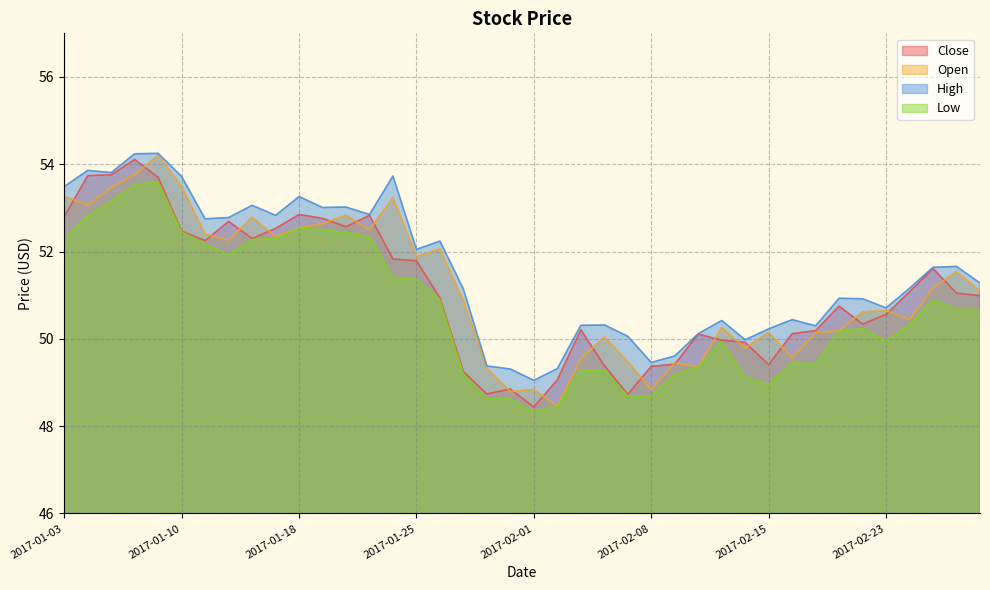

Reading left to right, list all the values displayed in this chart.

Close: 2017-01-03=52.8	2017-01-04=53.7	2017-01-05=53.8	2017-01-06=54.1	2017-01-09=53.7	2017-01-10=52.5	2017-01-11=52.2	2017-01-12=52.7	2017-01-13=52.3	2017-01-17=52.5	2017-01-18=52.8	2017-01-19=52.8	2017-01-20=52.6	2017-01-23=52.8	2017-01-24=51.8	2017-01-25=51.8	2017-01-26=50.9	2017-01-27=49.2	2017-01-30=48.7	2017-01-31=48.8	2017-02-01=48.4	2017-02-02=49.1	2017-02-03=50.2	2017-02-06=49.4	2017-02-07=48.7	2017-02-08=49.4	2017-02-09=49.4	2017-02-10=50.1	2017-02-13=50.0	2017-02-14=49.9	2017-02-15=49.4	2017-02-16=50.1	2017-02-17=50.2	2017-02-21=50.8	2017-02-22=50.3	2017-02-23=50.6	2017-02-24=51.1	2017-02-27=51.6	2017-02-28=51.0	2017-03-01=51.0
Open: 2017-01-03=53.3	2017-01-04=53.1	2017-01-05=53.5	2017-01-06=53.8	2017-01-09=54.2	2017-01-10=53.5	2017-01-11=52.4	2017-01-12=52.3	2017-01-13=52.8	2017-01-17=52.3	2017-01-18=52.5	2017-01-19=52.6	2017-01-20=52.8	2017-01-23=52.5	2017-01-24=53.2	2017-01-25=51.9	2017-01-26=52.1	2017-01-27=50.9	2017-01-30=49.3	2017-01-31=48.8	2017-02-01=48.8	2017-02-02=48.5	2017-02-03=49.5	2017-02-06=50.0	2017-02-07=49.5	2017-02-08=48.8	2017-02-09=49.5	2017-02-10=49.4	2017-02-13=50.3	2017-02-14=49.8	2017-02-15=50.2	2017-02-16=49.6	2017-02-17=50.1	2017-02-21=50.2	2017-02-22=50.6	2017-02-23=50.7	2017-02-24=50.4	2017-02-27=51.2	2017-02-28=51.5	2017-03-01=51.1
High: 2017-01-03=53.5	2017-01-04=53.9	2017-01-05=53.8	2017-01-06=54.2	2017-01-09=54.2	2017-01-10=53.7	2017-01-11=52.8	2017-01-12=52.8	2017-01-13=53.1	2017-01-17=52.8	2017-01-18=53.3	2017-01-19=53.0	2017-01-20=53.0	2017-01-23=52.8	2017-01-24=53.7	2017-01-25=52.0	2017-01-26=52.2	2017-01-27=51.1	2017-01-30=49.4	2017-01-31=49.3	2017-02-01=49.0	2017-02-02=49.3	2017-02-03=50.3	2017-02-06=50.3	2017-02-07=50.1	2017-02-08=49.5	2017-02-09=49.6	2017-02-10=50.1	2017-02-13=50.4	2017-02-14=50.0	2017-02-15=50.2	2017-02-16=50.4	2017-02-17=50.3	2017-02-21=50.9	2017-02-22=50.9	2017-02-23=50.7	2017-02-24=51.2	2017-02-27=51.6	2017-02-28=51.7	2017-03-01=51.3
Low: 2017-01-03=52.3	2017-01-04=52.8	2017-01-05=53.2	2017-01-06=53.5	2017-01-09=53.6	2017-01-10=52.5	2017-01-11=52.2	2017-01-12=51.9	2017-01-13=52.3	2017-01-17=52.3	2017-01-18=52.5	2017-01-19=52.5	2017-01-20=52.4	2017-01-23=52.3	2017-01-24=51.4	2017-01-25=51.4	2017-01-26=50.9	2017-01-27=49.2	2017-01-30=48.6	2017-01-31=48.6	2017-02-01=48.3	2017-02-02=48.5	2017-02-03=49.3	2017-02-06=49.3	2017-02-07=48.7	2017-02-08=48.7	2017-02-09=49.2	2017-02-10=49.4	2017-02-13=49.9	2017-02-14=49.1	2017-02-15=49.0	2017-02-16=49.5	2017-02-17=49.4	2017-02-21=50.2	2017-02-22=50.2	2017-02-23=50.0	2017-02-24=50.3	2017-02-27=50.9	2017-02-28=50.7	2017-03-01=50.7